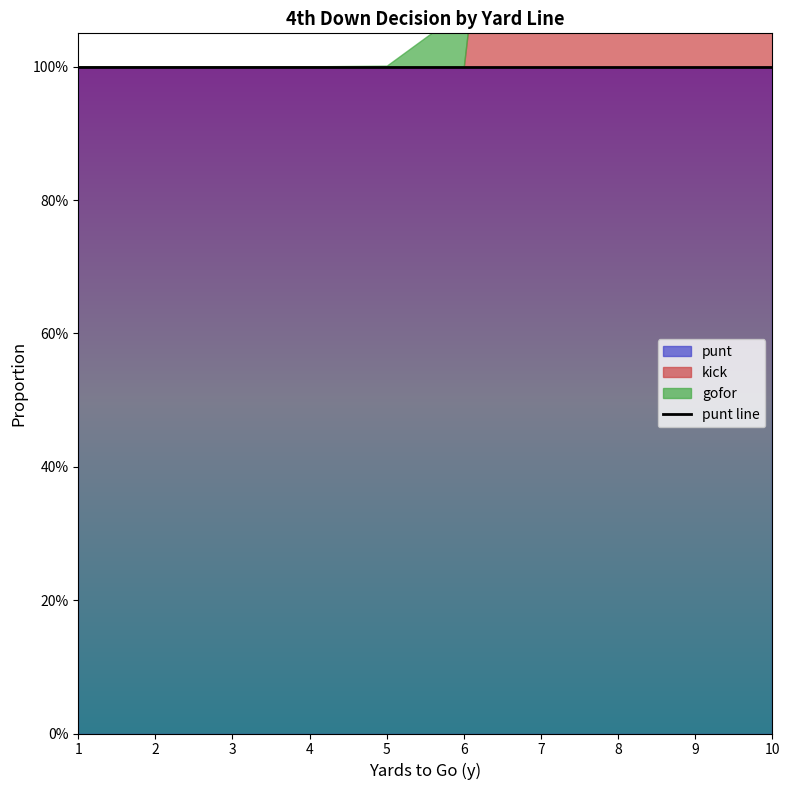

Which series has the largest total across all categories?

punt